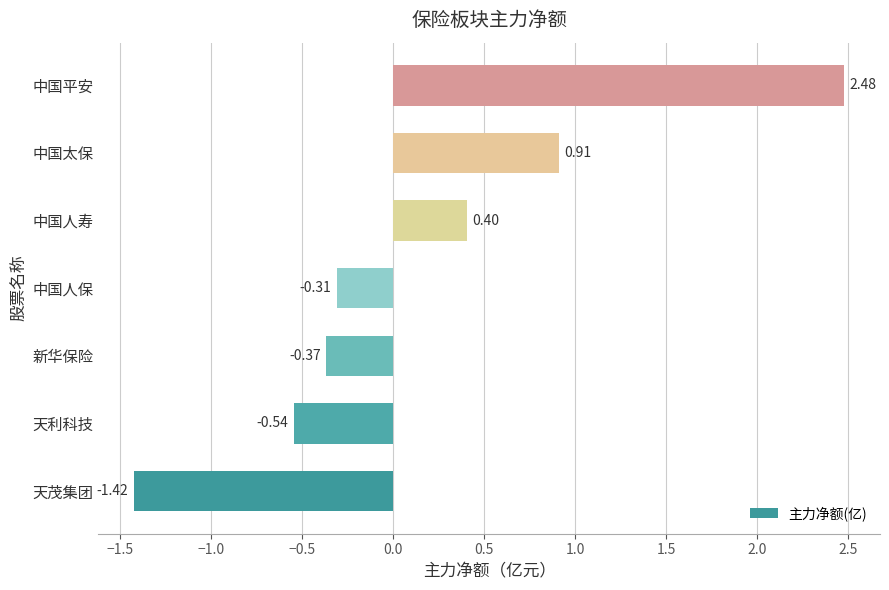

At which category does the chart reach its peak across all series?

中国平安